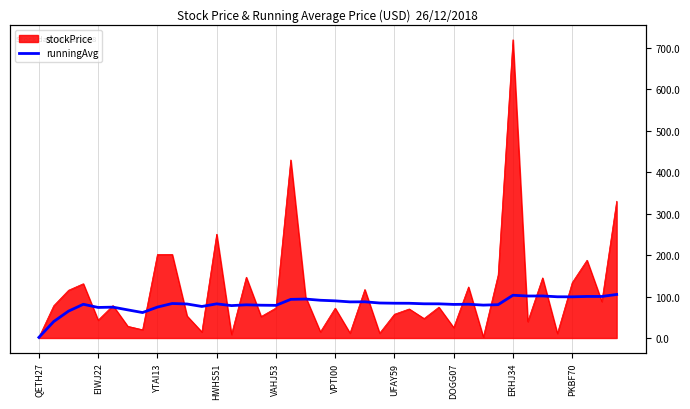

What is the difference between the values at 18 and 31?

13.6